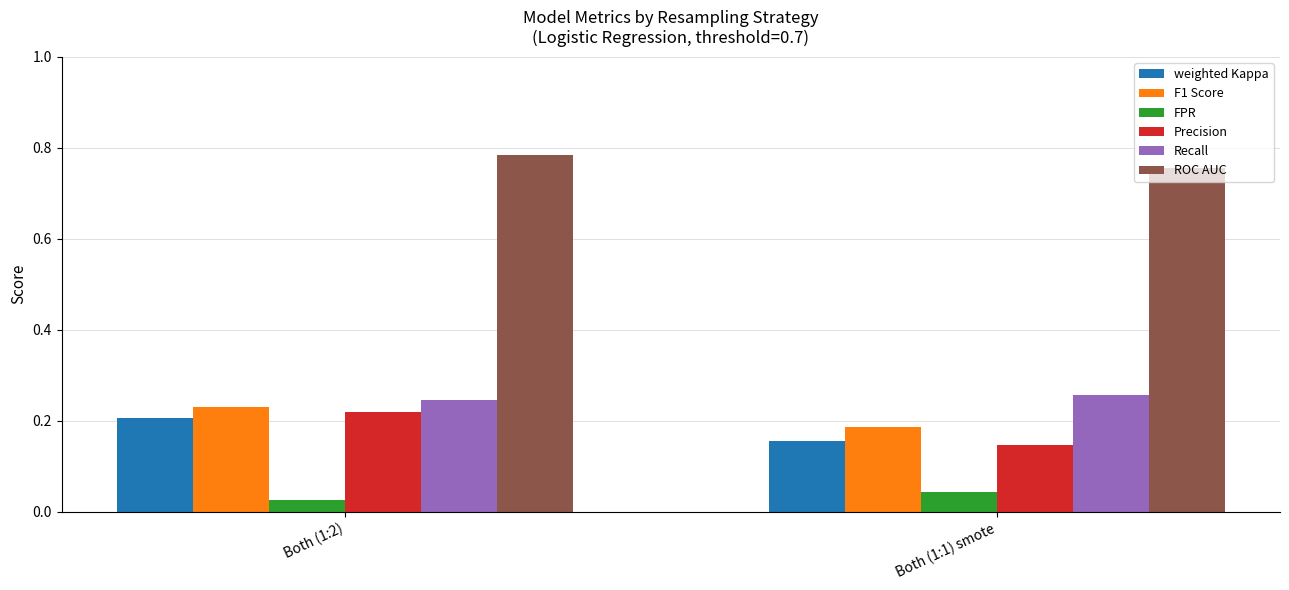

Is the value of FPR at Both (1:2) greater than the value of ROC AUC at Both (1:2)?

No